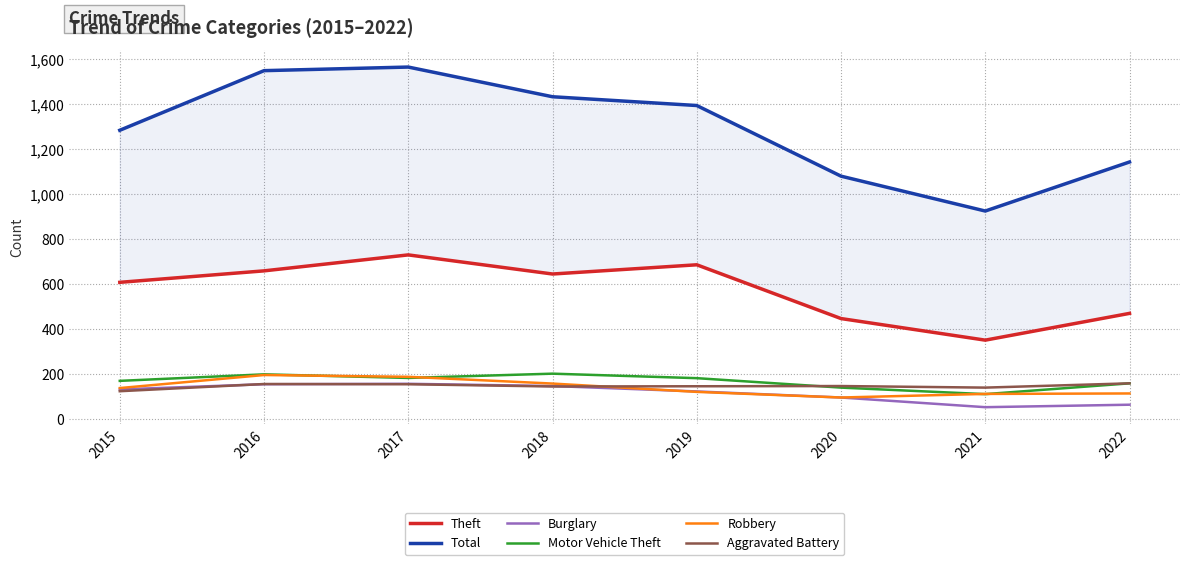

What is the difference between the maximum and minimum values in the Aggravated Battery series?

35